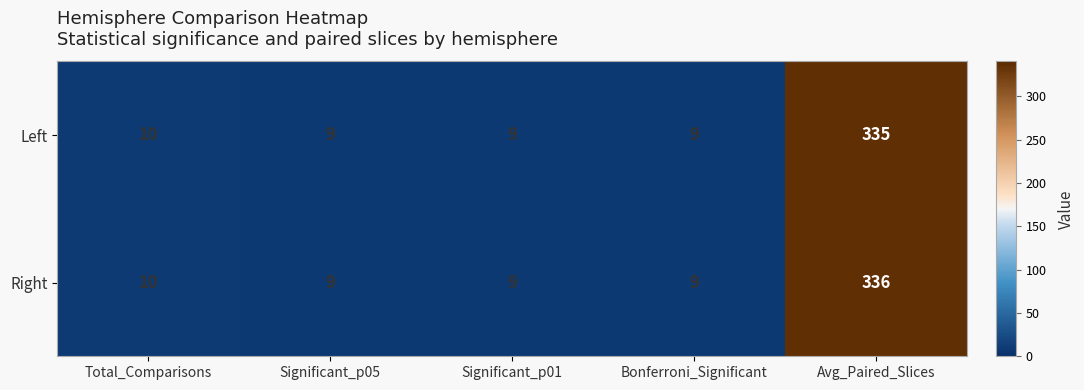

List the series in order of their peak value, lowest first.

Left, Right